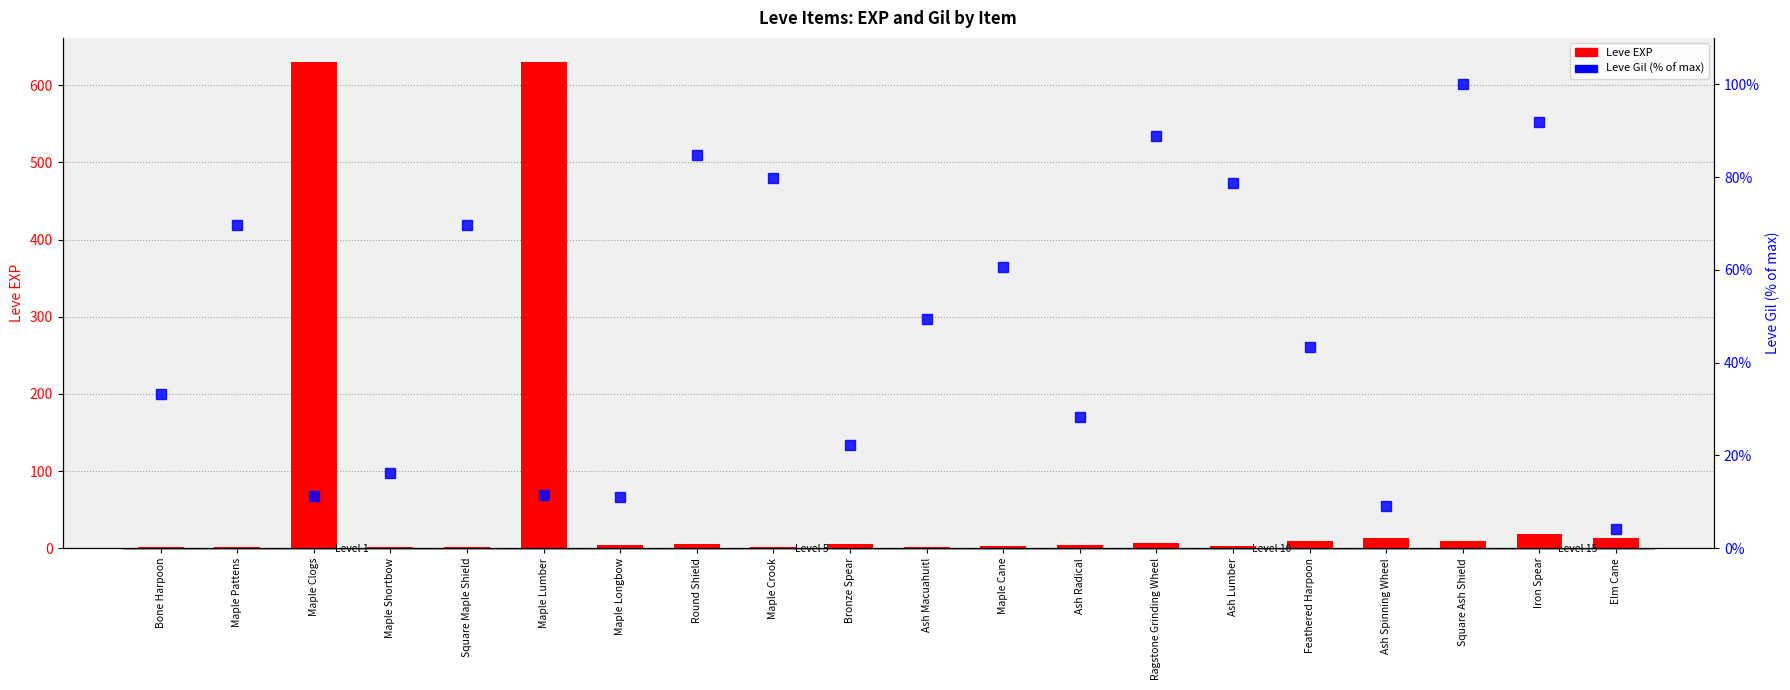

Rank the categories by Leve EXP value from highest to lowest.

Maple Clogs, Maple Lumber, Iron Spear, Ash Spinning Wheel, Elm Cane, Feathered Harpoon, Square Ash Shield, Ragstone Grinding Wheel, Round Shield, Bronze Spear, Maple Longbow, Ash Radical, Maple Cane, Ash Lumber, Maple Crook, Ash Macuahuitl, Bone Harpoon, Maple Pattens, Maple Shortbow, Square Maple Shield